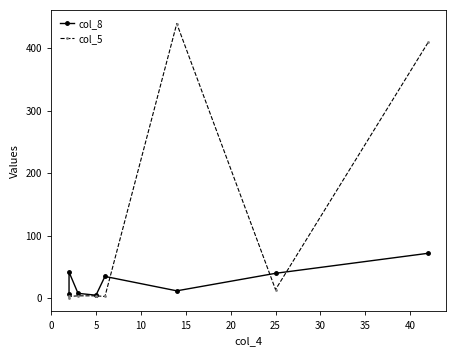

How many interior local peaks does the col_5 series have?

1